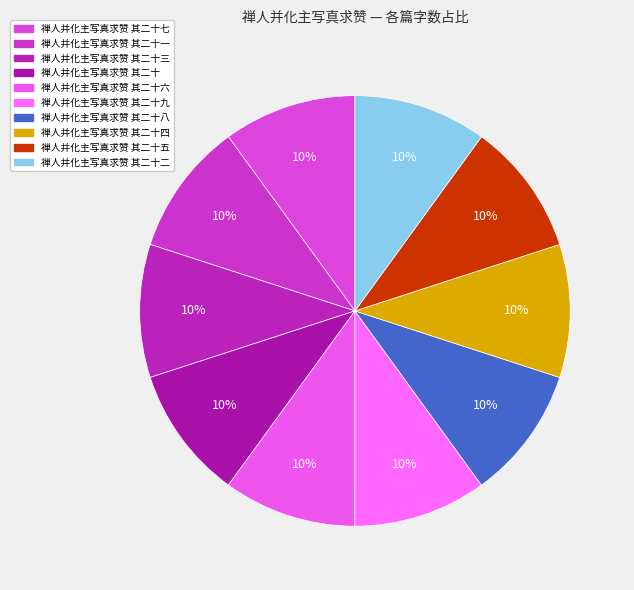

Count the number of slices in the pie.

10